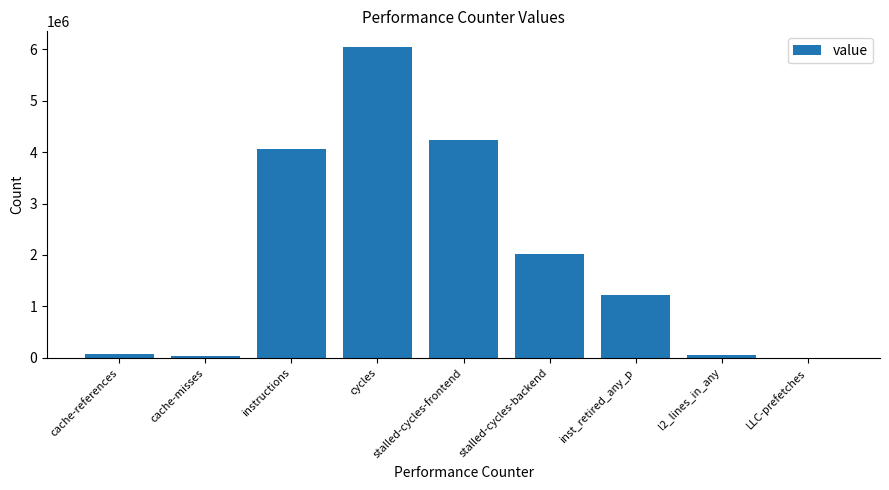

Is it true that the value at inst_retired_any_p is 842289?

False